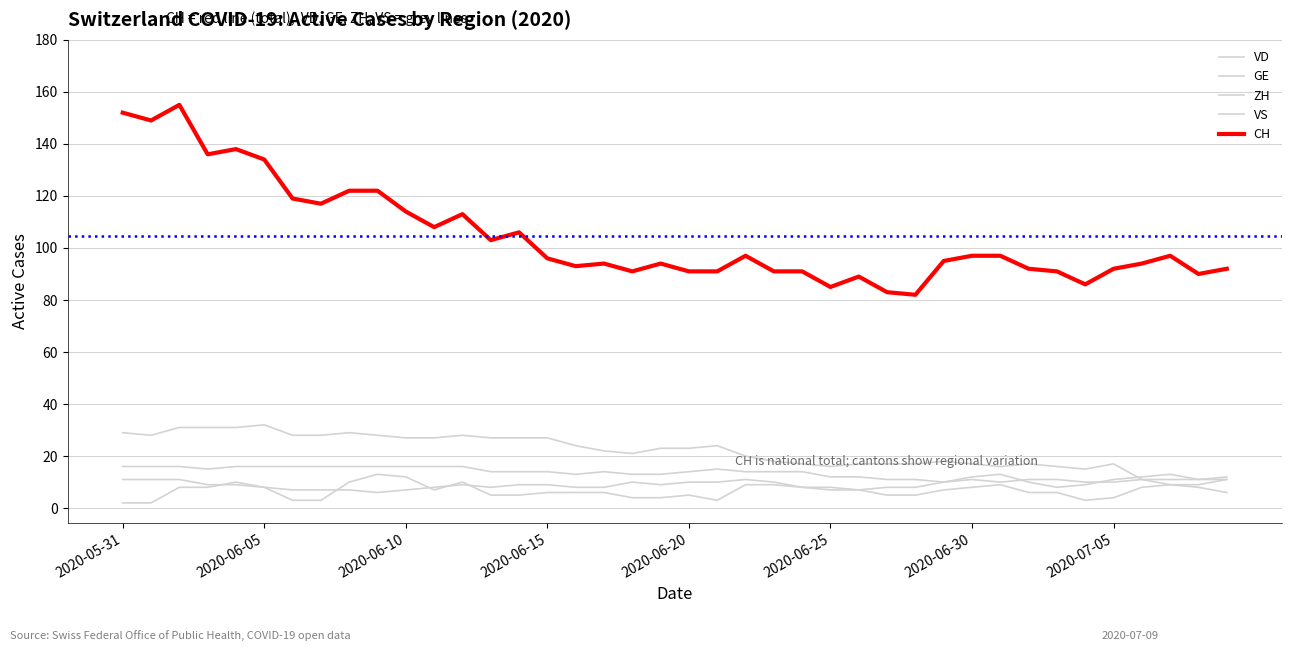

What is the lowest value of the CH series?

82